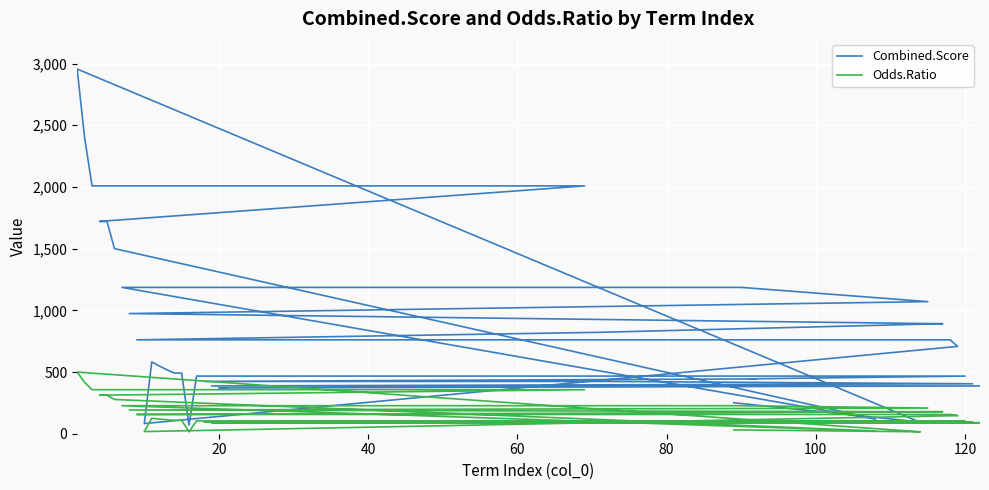

Which series has the largest total across all categories?

Combined.Score